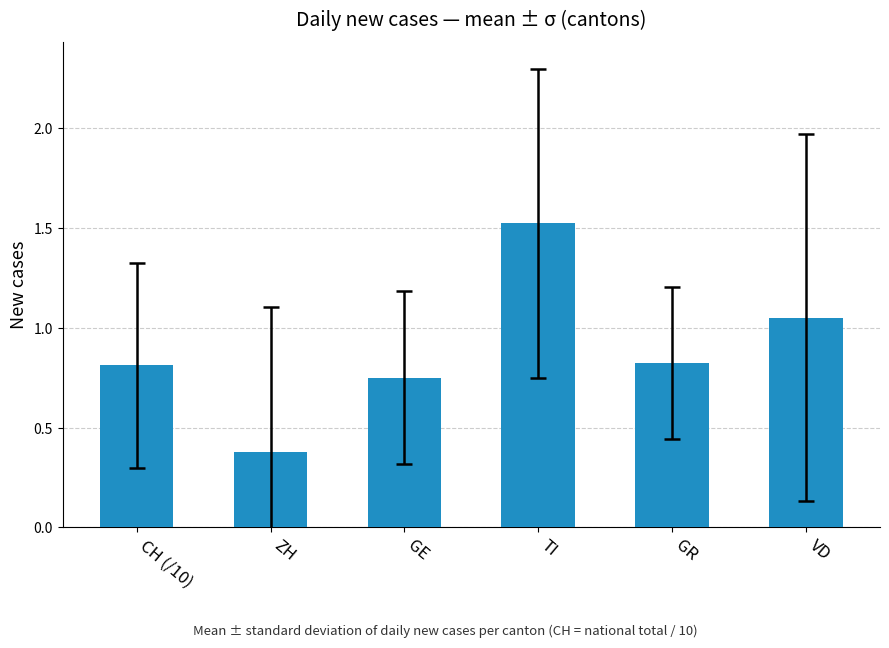

Between VD and CH (/10), which is larger?

VD